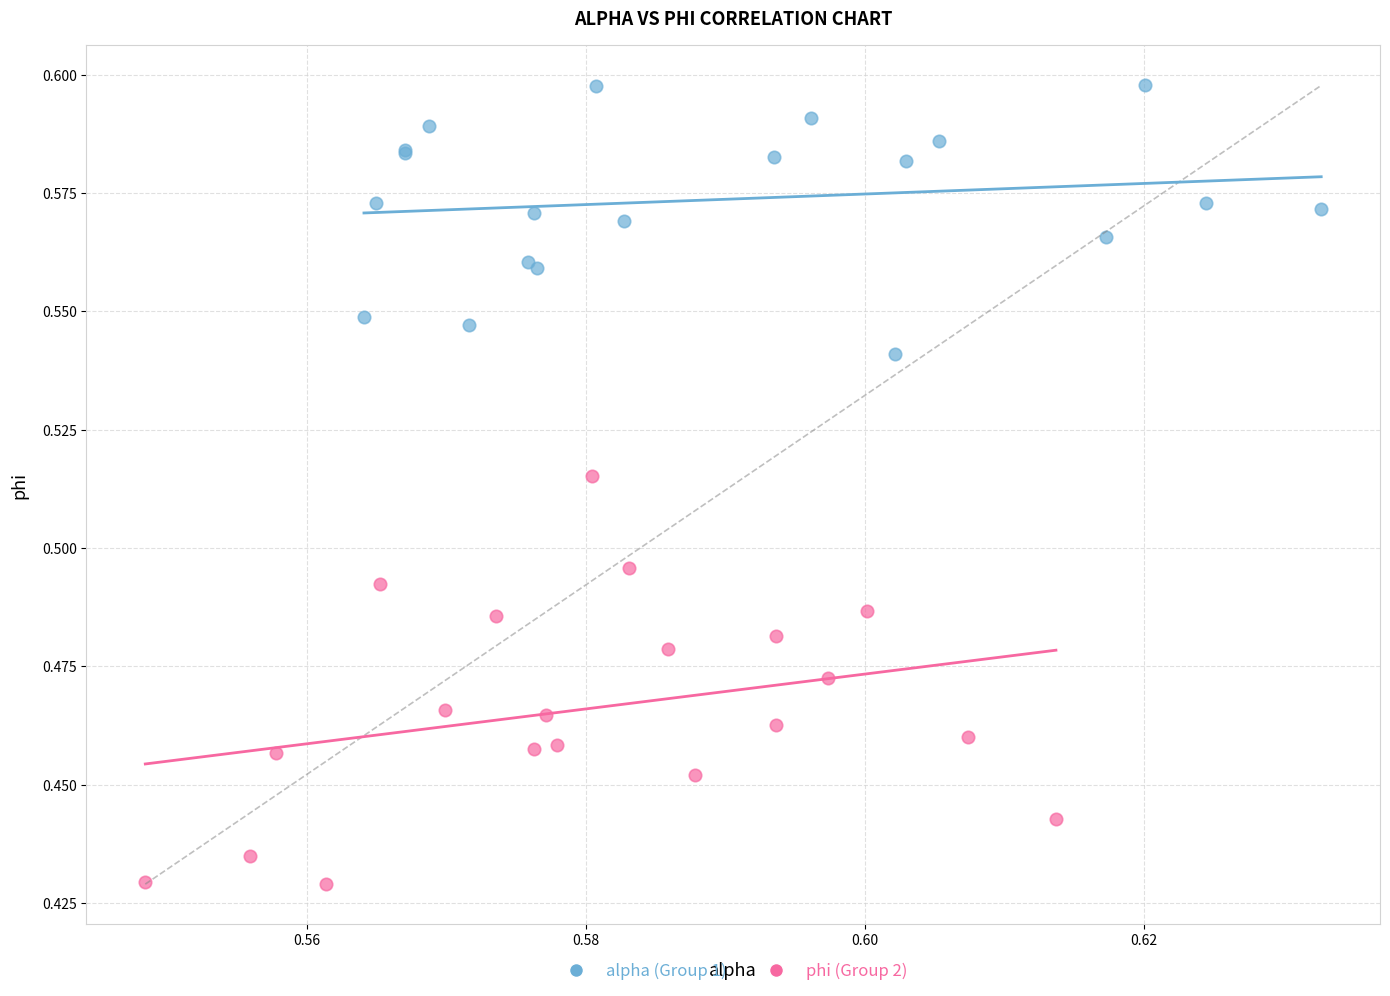

Which series has the largest Y range (max minus min)?

phi (Group 2)